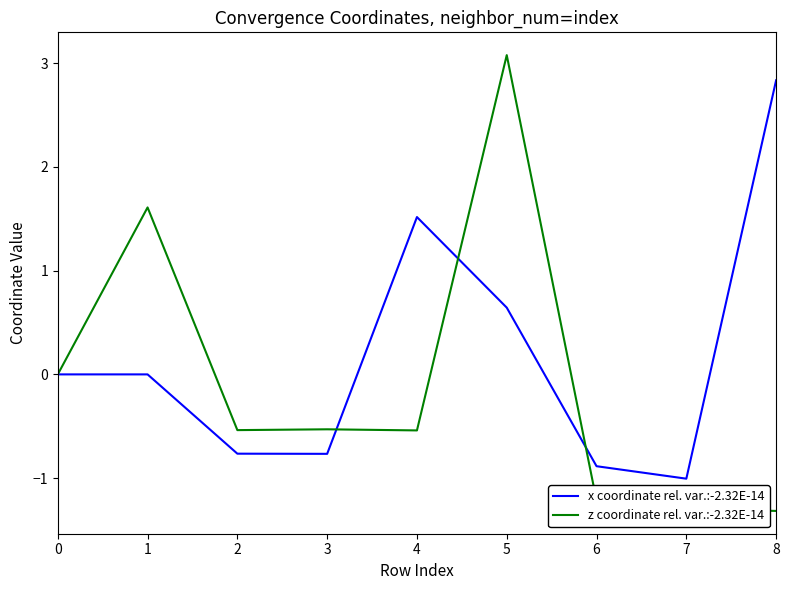

True or false: x coordinate rel. var.:-2.32E-14 has a value of -1.2 at 6.

False